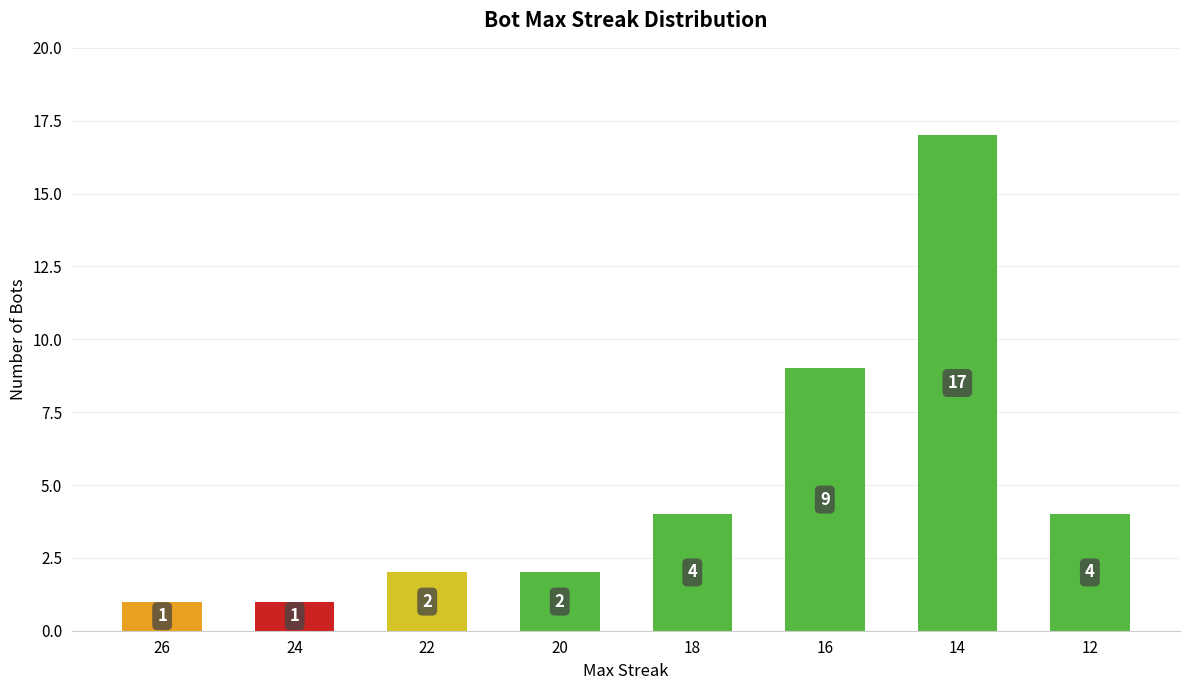

Reading right to left, what are all the values shown in this chart?

4	17	9	4	2	2	1	1